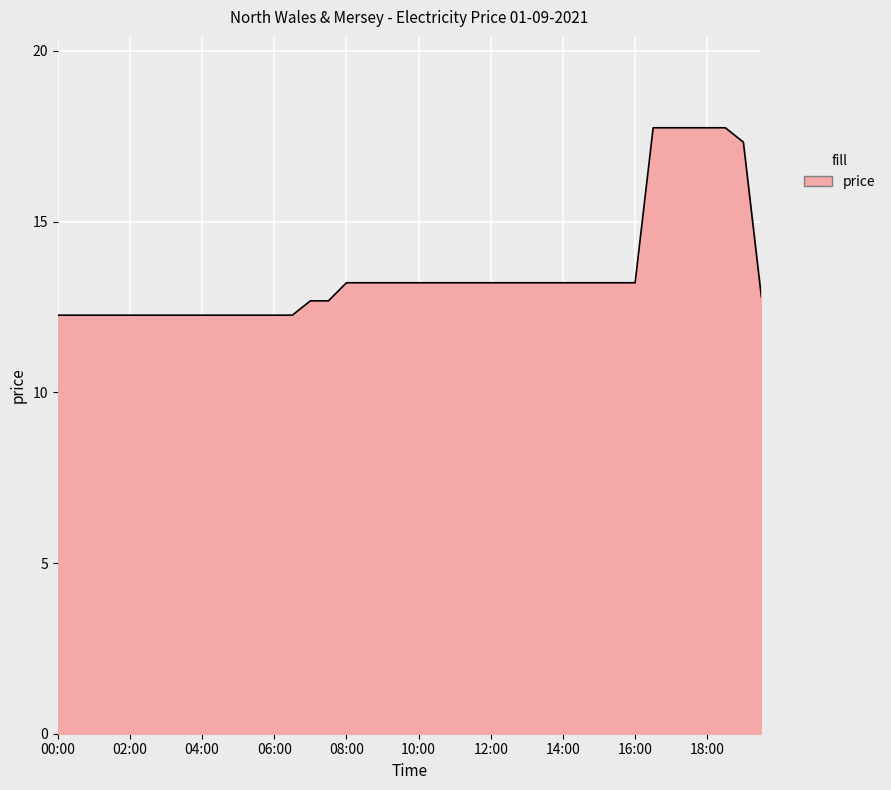

What is the smallest value displayed?

12.3